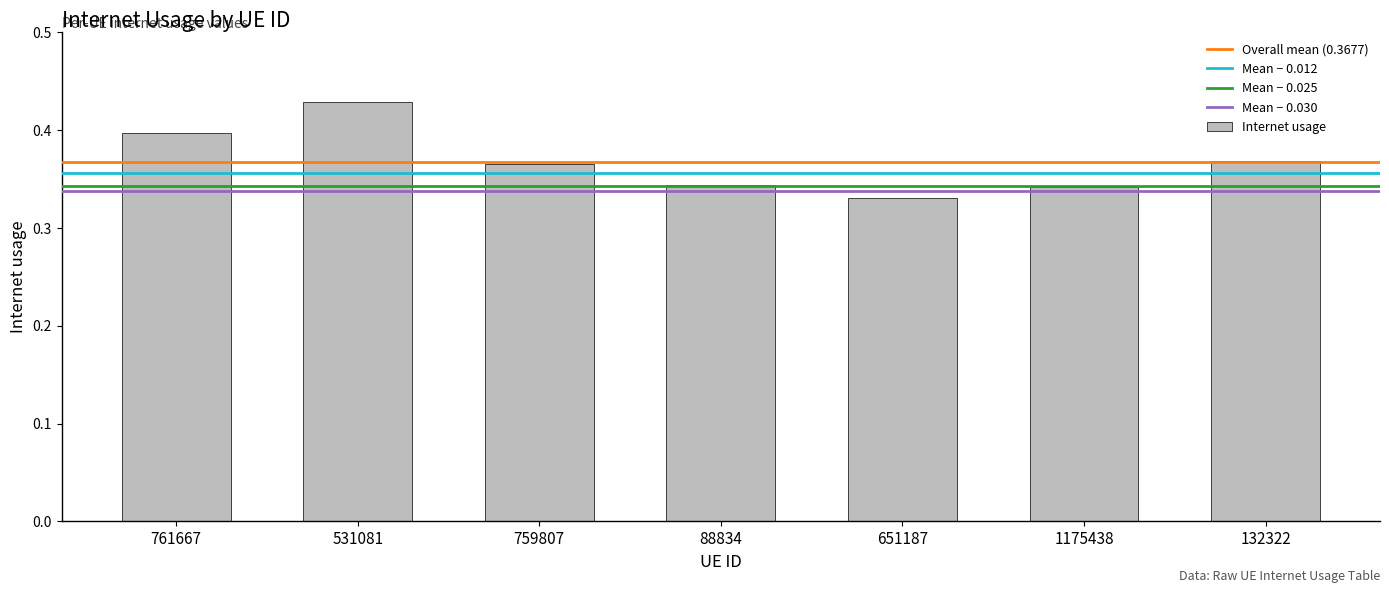

Which label corresponds to the smallest value in the chart?

651187